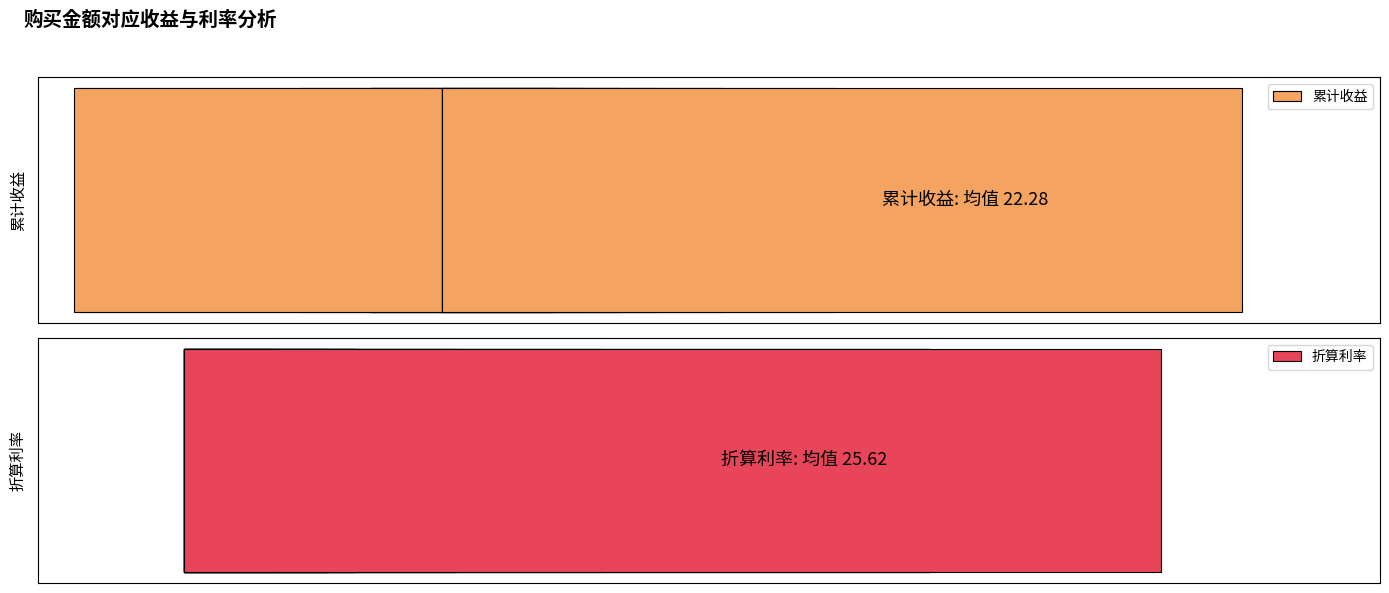

What is the value of the 累计收益 bar at the 1st from the left?

30.7